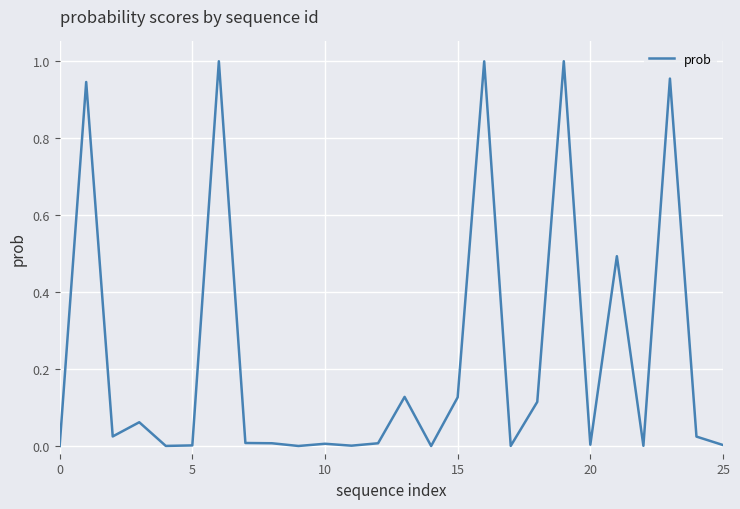

The chart shows a value of 0.0 at 0. True or false?

True